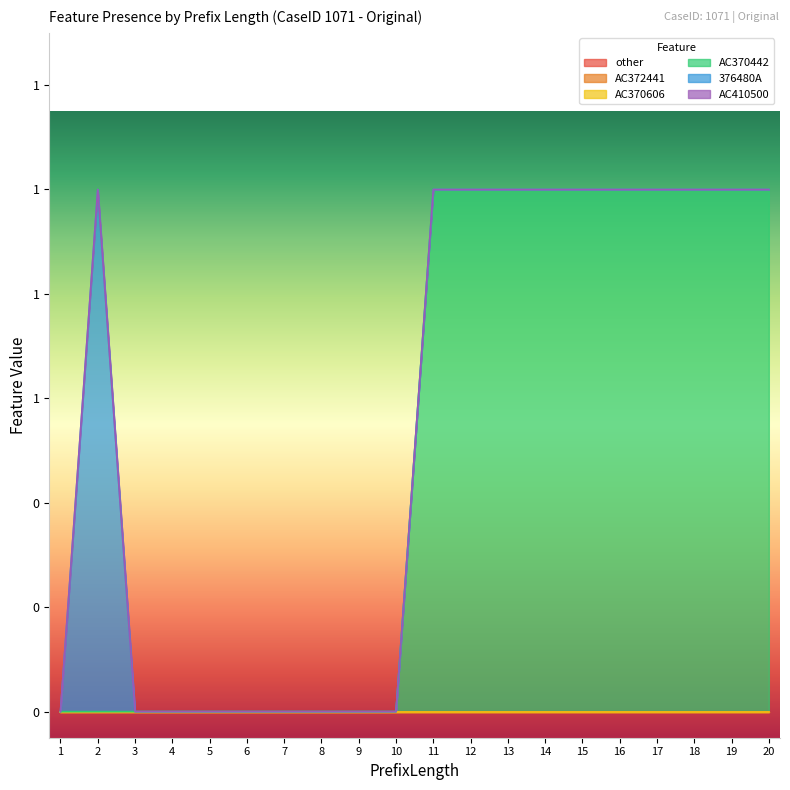

How many 376480A values are between 0 and 1?

20